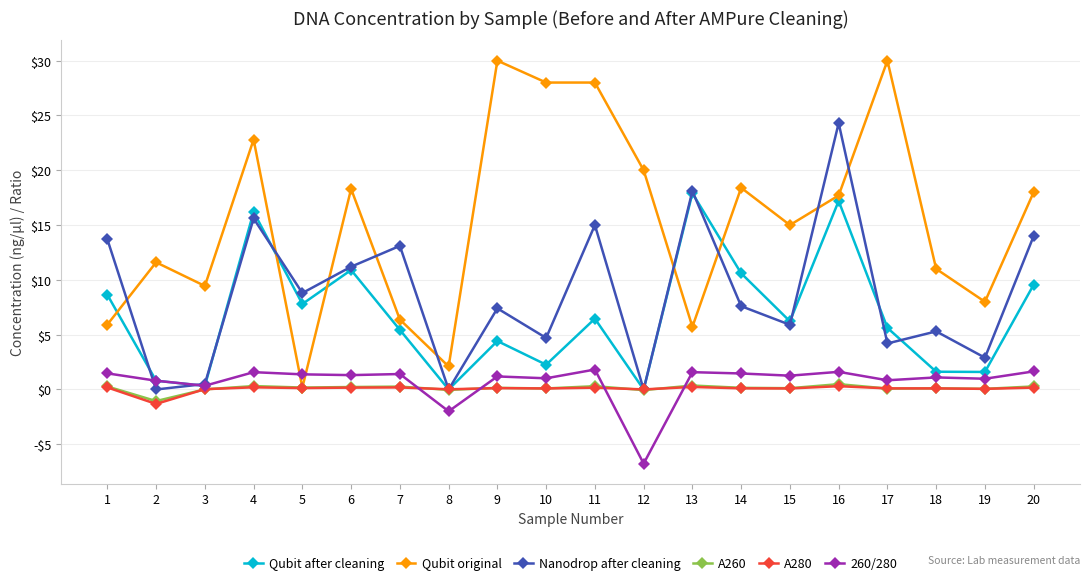

Does the chart have visible grid lines?

Yes